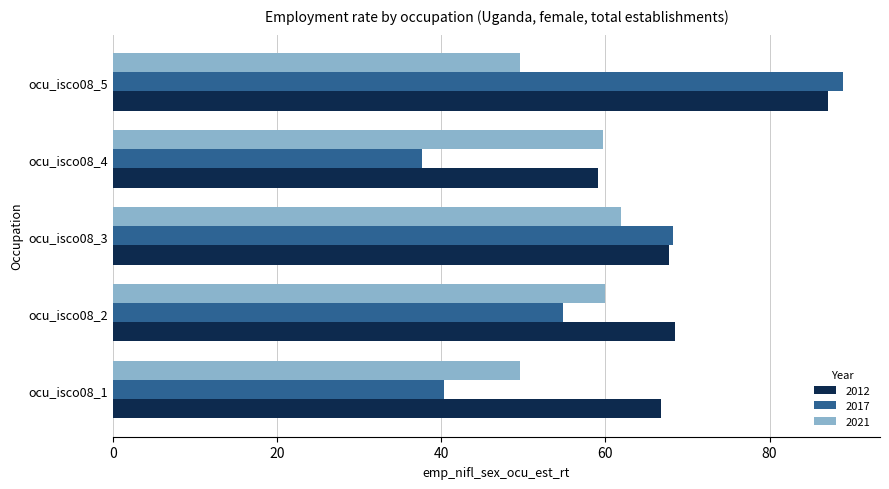

What value does the 2012 series have at ocu_isco08_1?

66.7